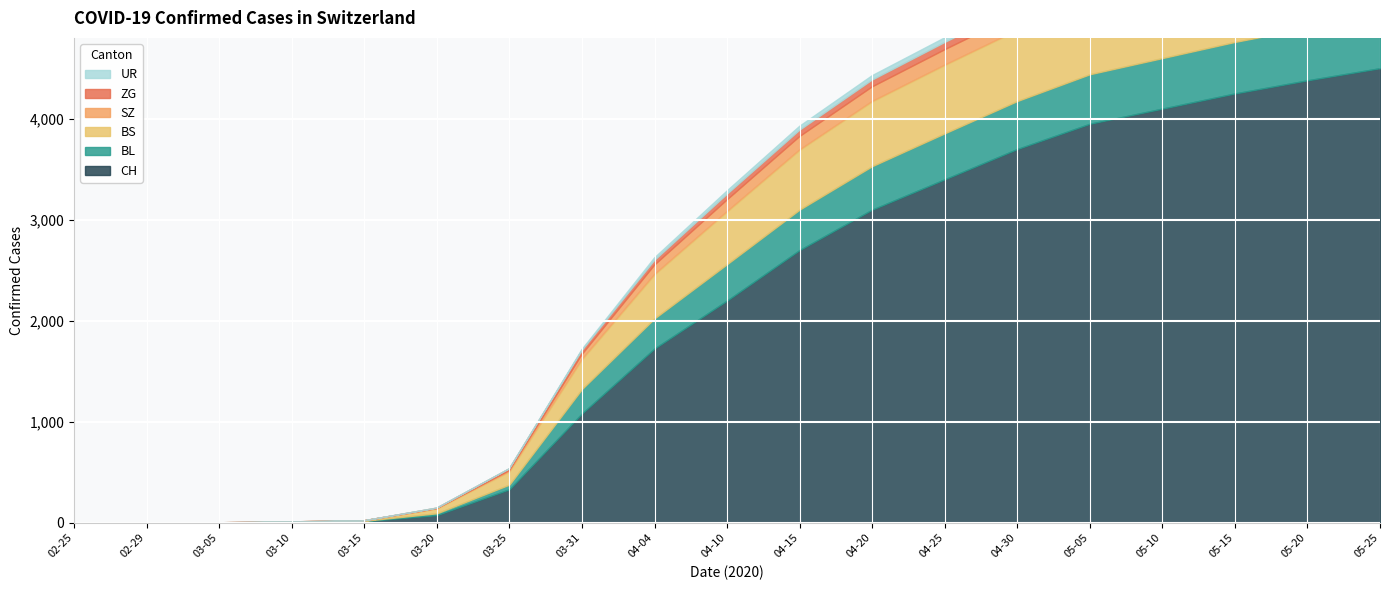

What is the label of the 15th point from the right?

2020-03-15